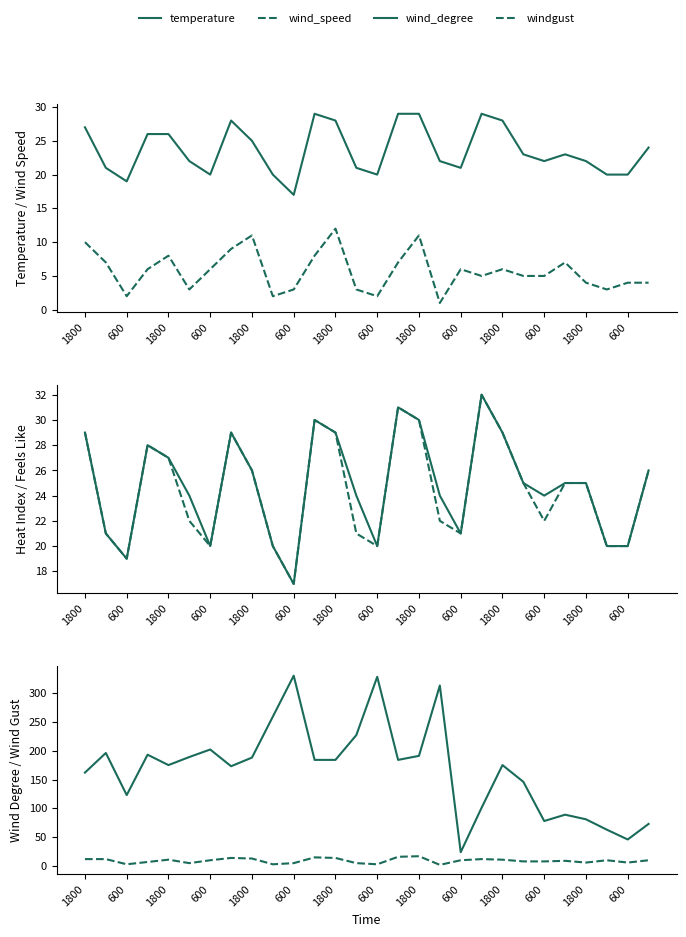

What is the difference between the heatindex values at 1800 and 21?

2